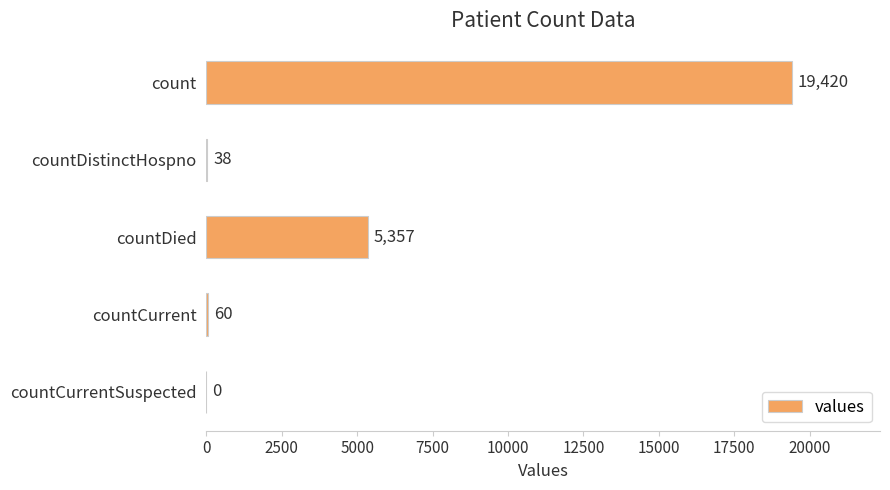

What is the greatest value displayed?

19420